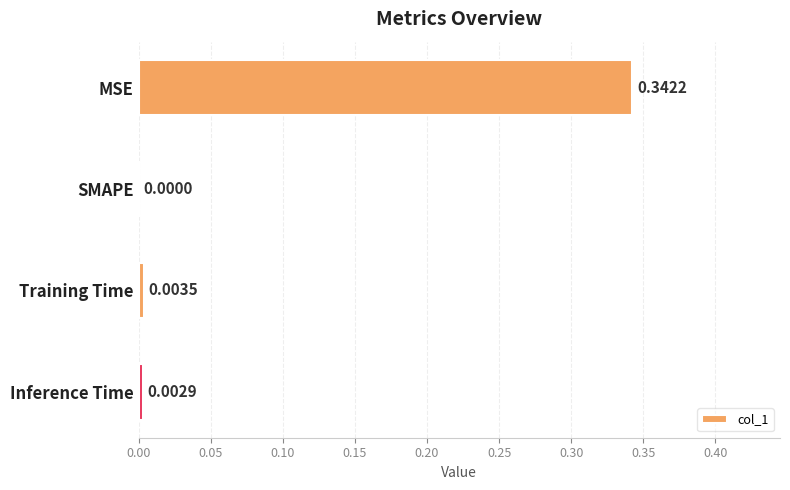

Where is the data nearest to the value 0?

SMAPE